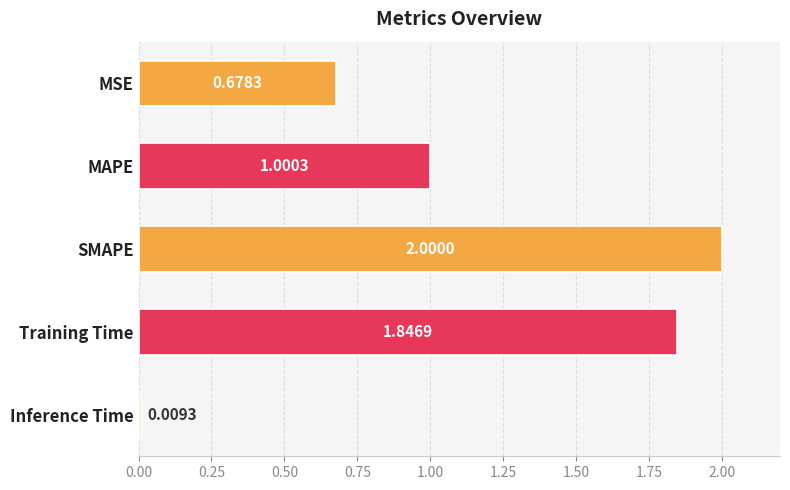

How many distinct data groups are displayed?

1